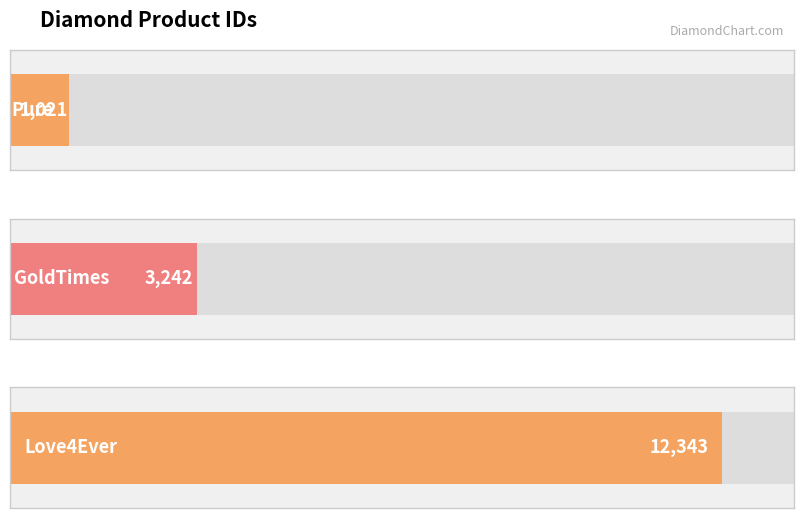

What is the smallest value displayed?

1021